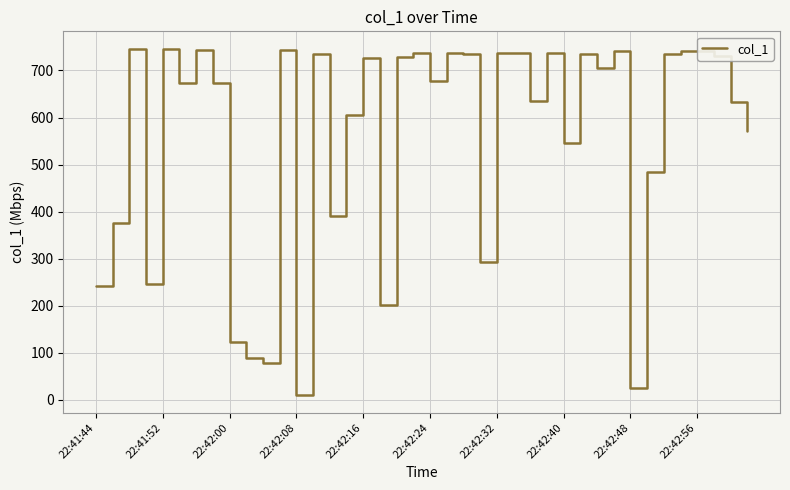

What is the greatest value displayed?

746.4